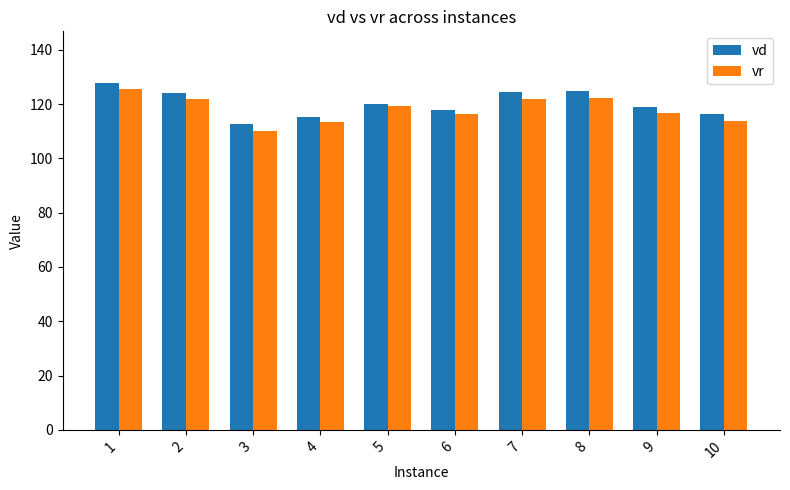

Read the vr value at 6.

116.3